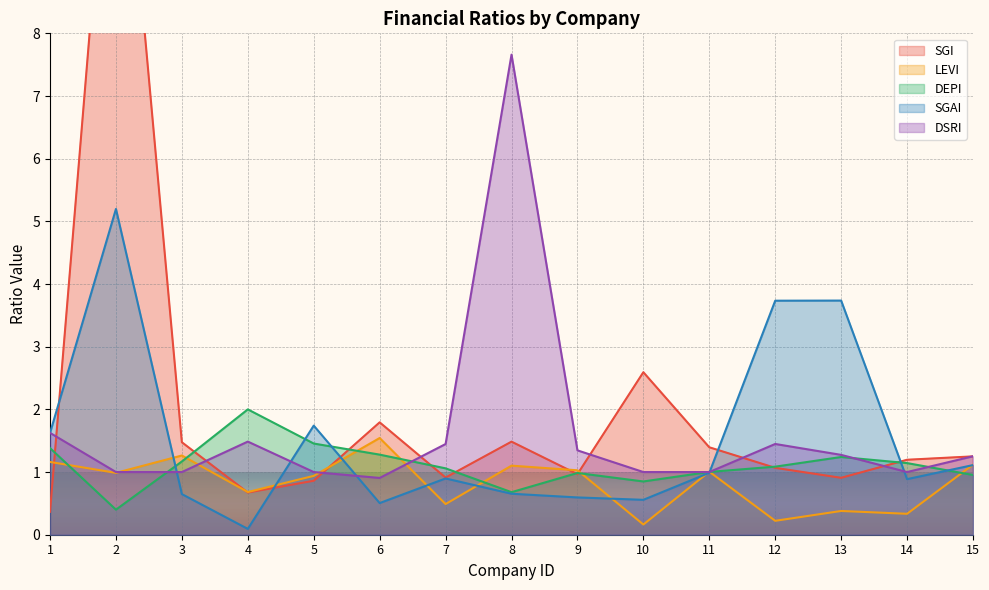

Where do DSRI and SGI first cross each other?

1 and 2